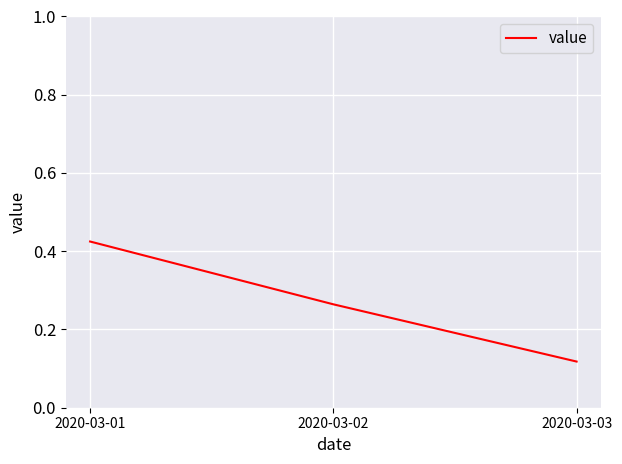

What is the sum of the values at 2020-03-01 and 2020-03-03?

0.5